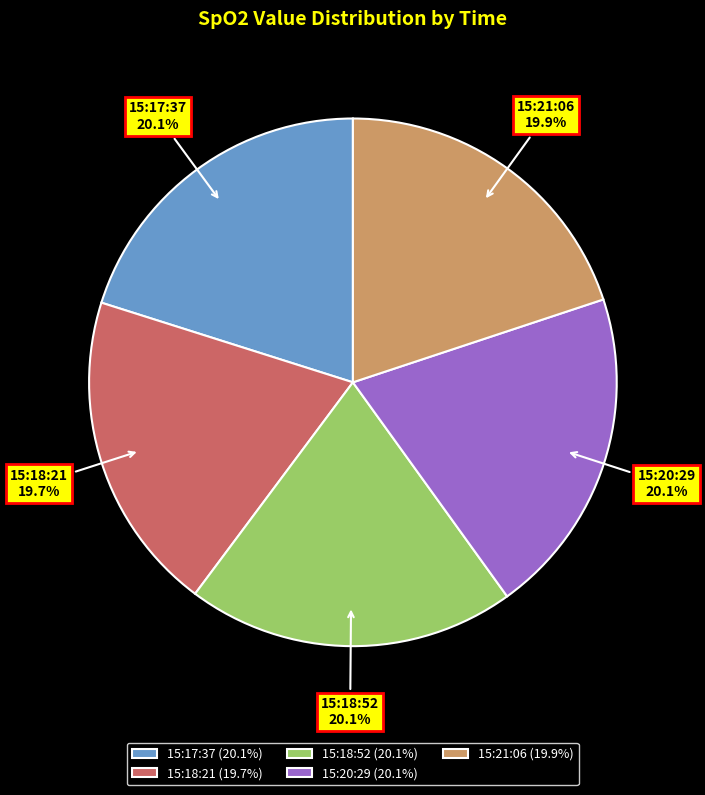

Is there any slice that represents more than half of the pie?

No